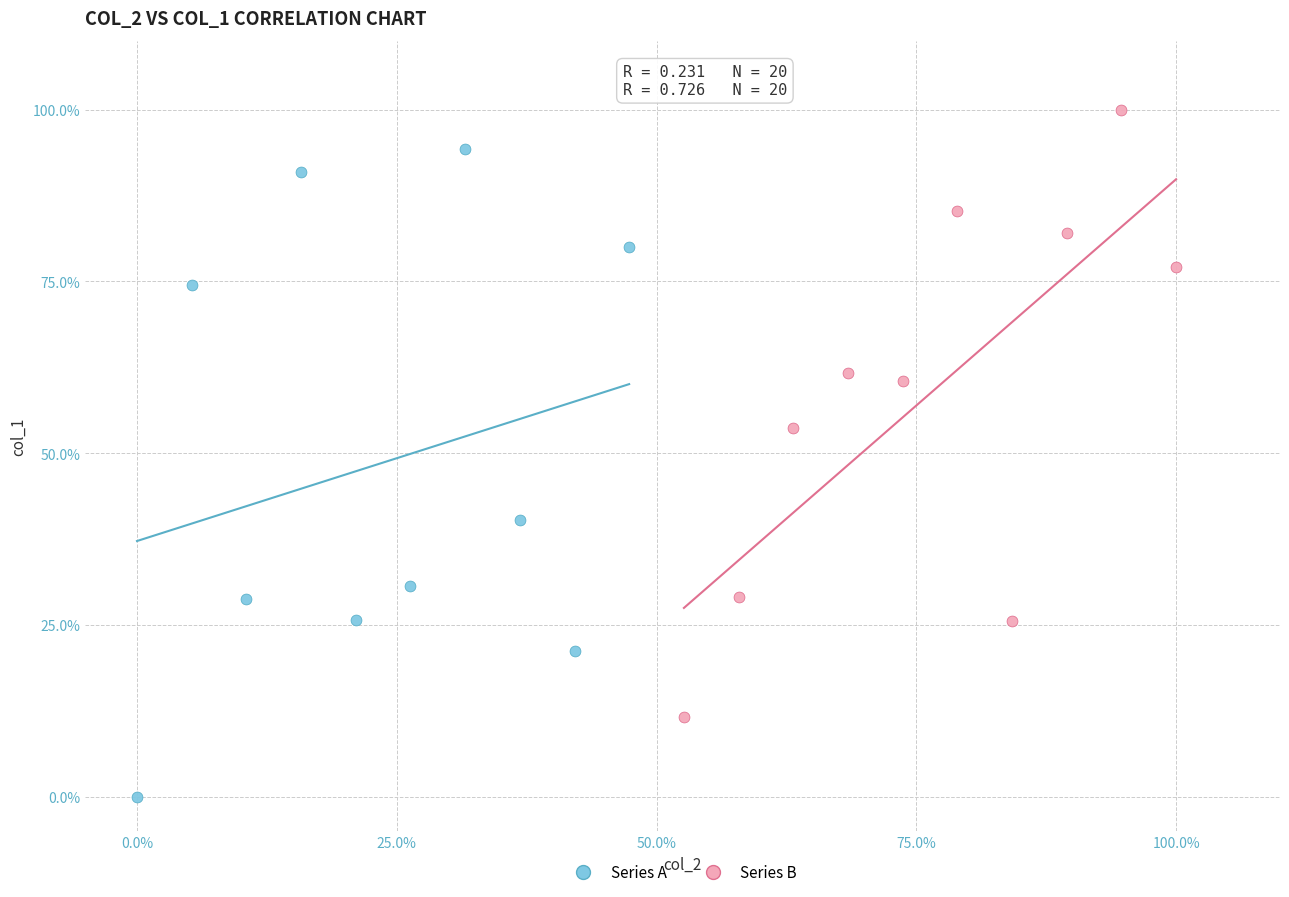

What are all the series names shown in the legend?

Series A, Series B